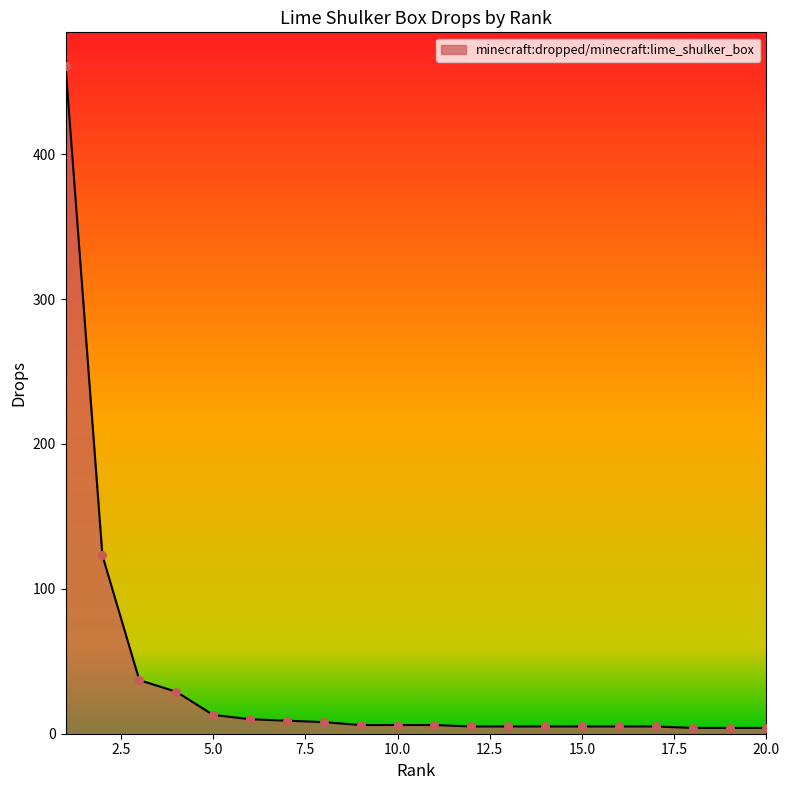

What is the maximum value shown in the chart?

461